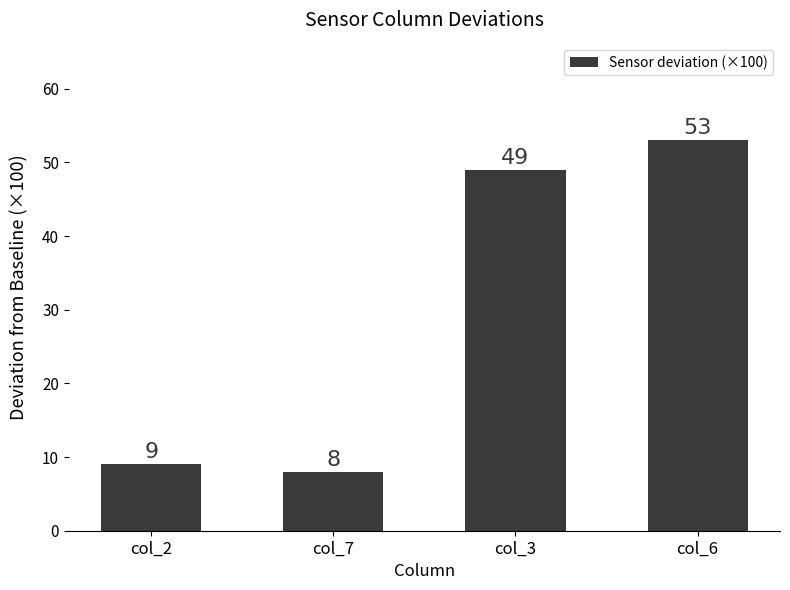

What is the label of the 1st bar from the right?

col_6